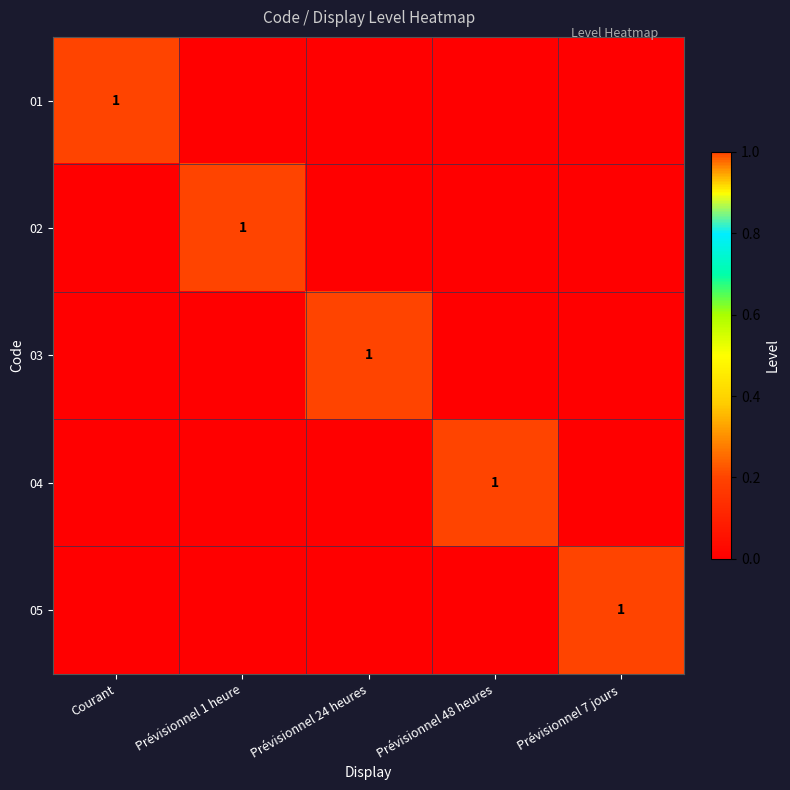

Which category has the lowest value across all series?

Prévisionnel 1 heure